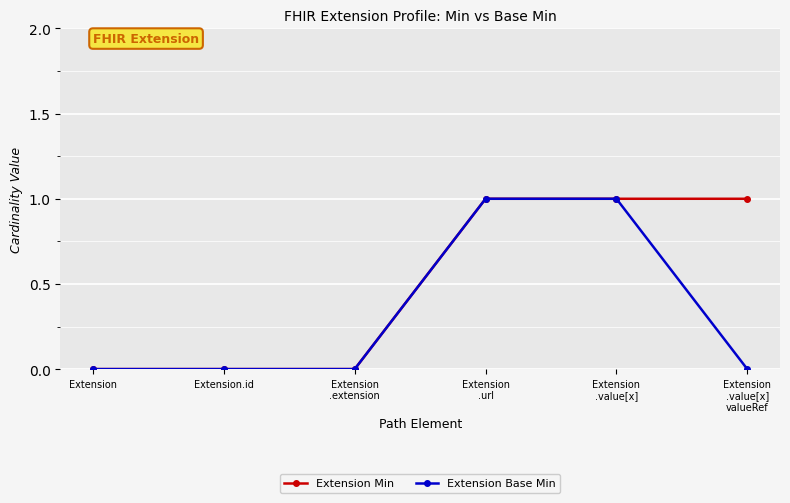

Which series has the largest total across all categories?

Extension Min